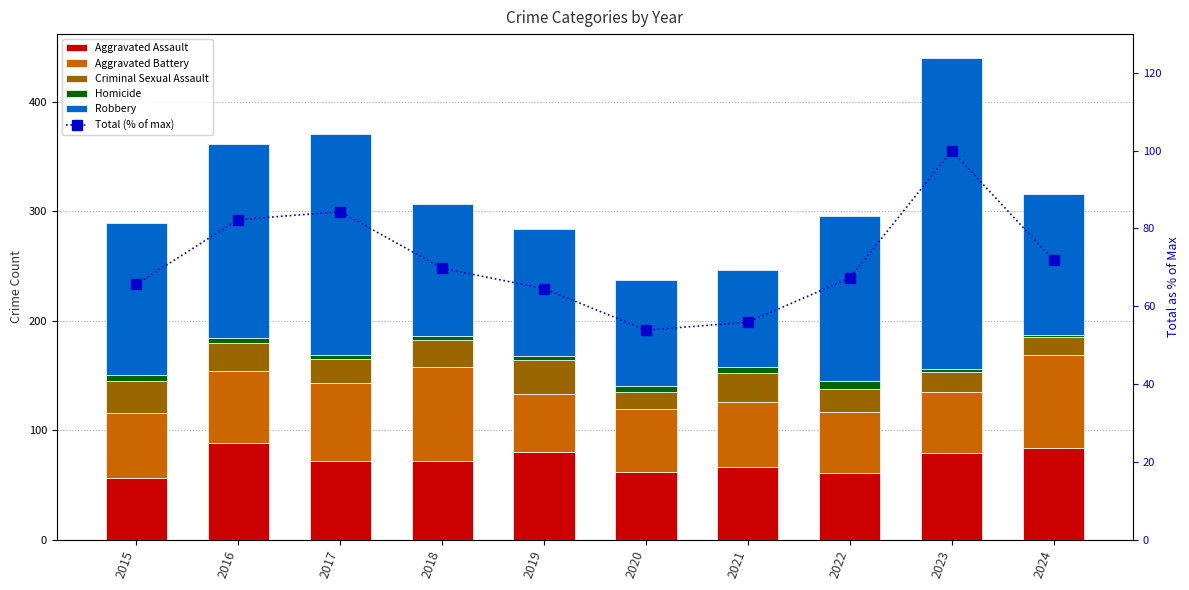

List the labels in order of Criminal Sexual Assault value, smallest first.

2020, 2024, 2023, 2022, 2017, 2018, 2016, 2021, 2015, 2019